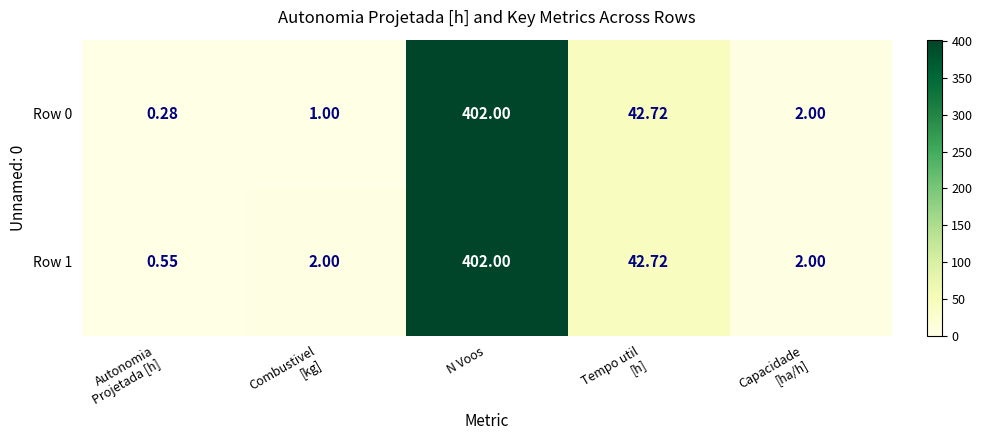

List the series in order of their overall mean, highest first.

Row 1, Row 0